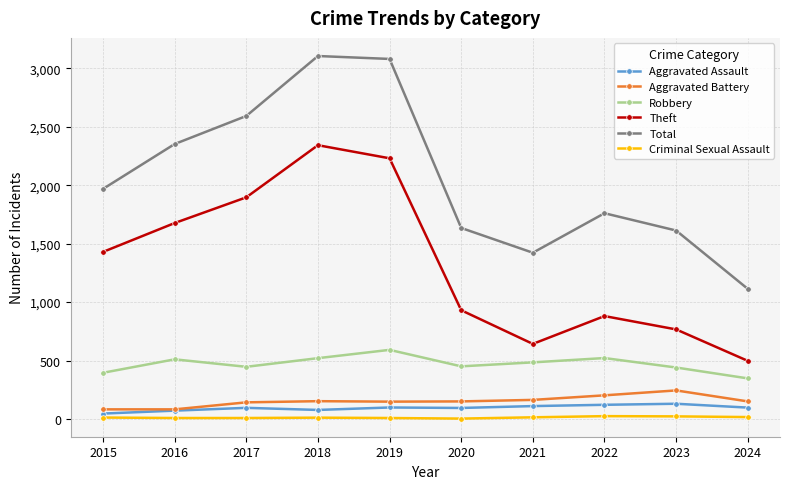

What value does the Aggravated Battery series have at 2018, to the nearest 10?

150